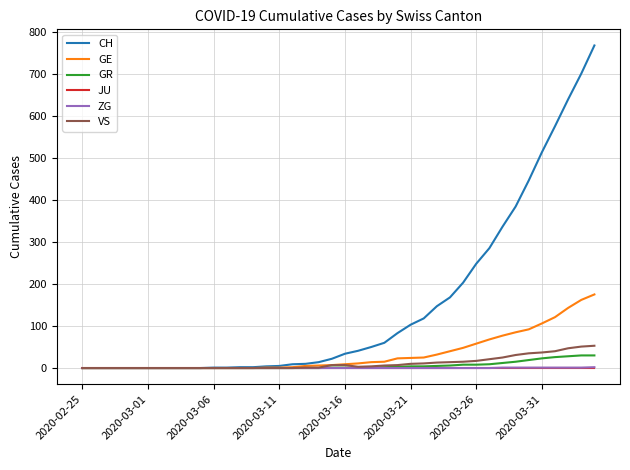

What is the greatest value displayed?

767